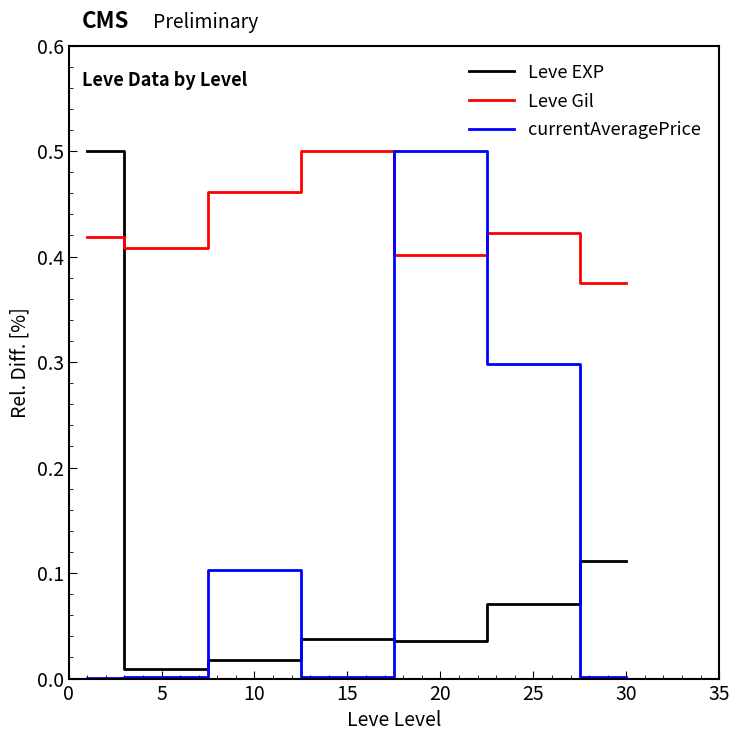

True or false: currentAveragePrice has more than 1 points higher than both neighbors.

True